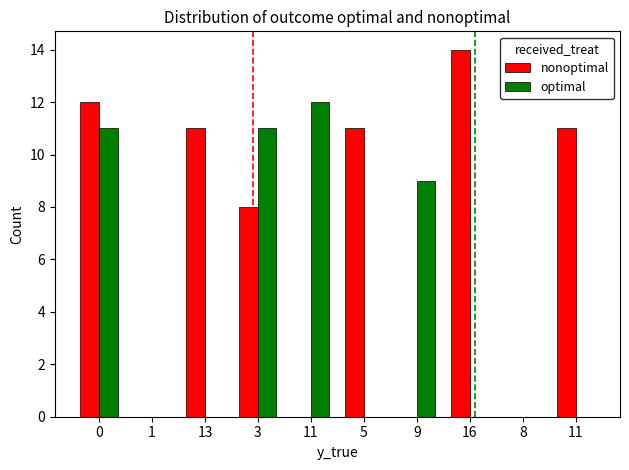

Count the number of data series in this chart.

2